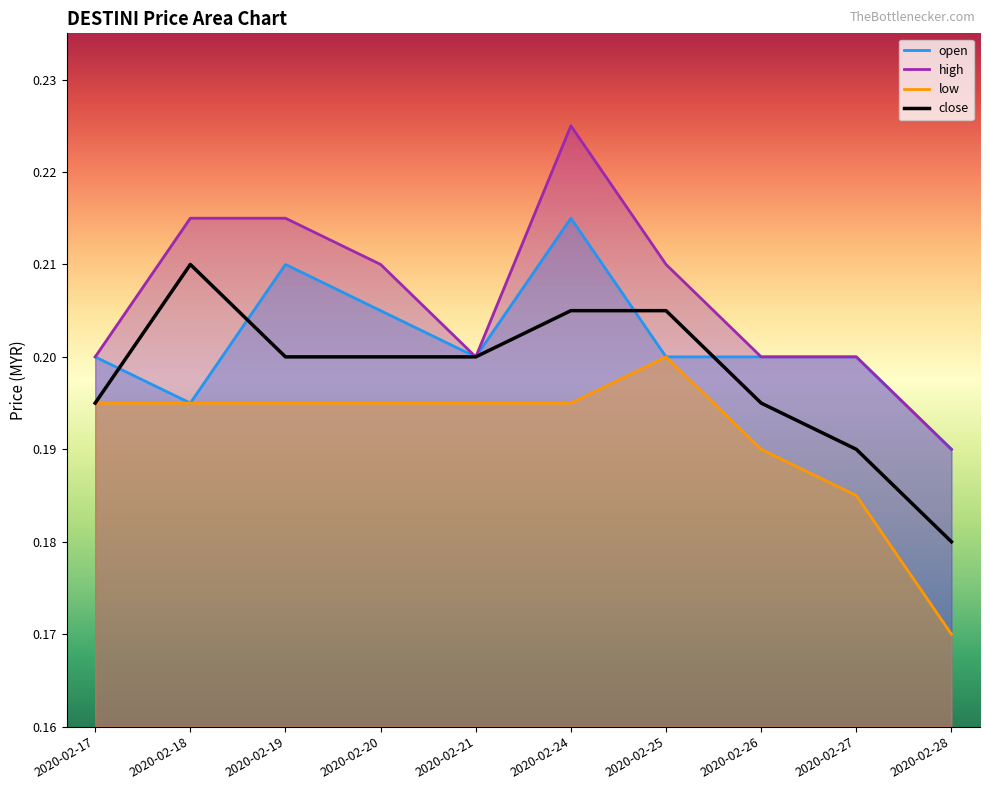

List the series in order of their overall mean, highest first.

high, open, close, low